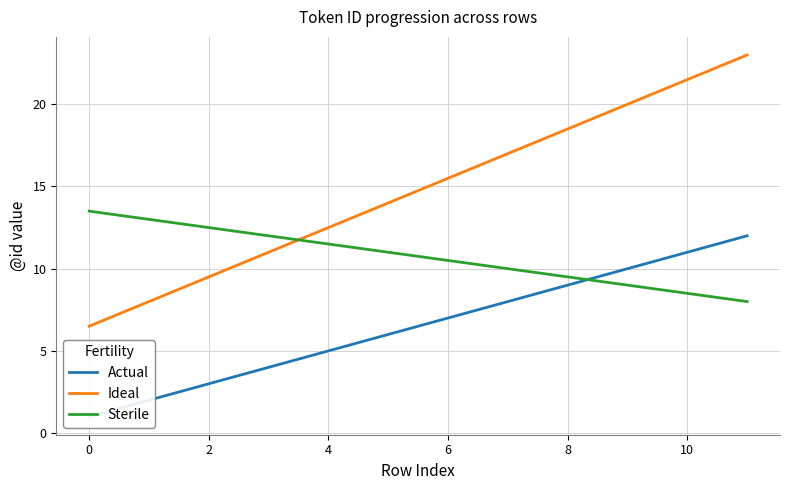

How many times do Sterile and Ideal cross each other?

1